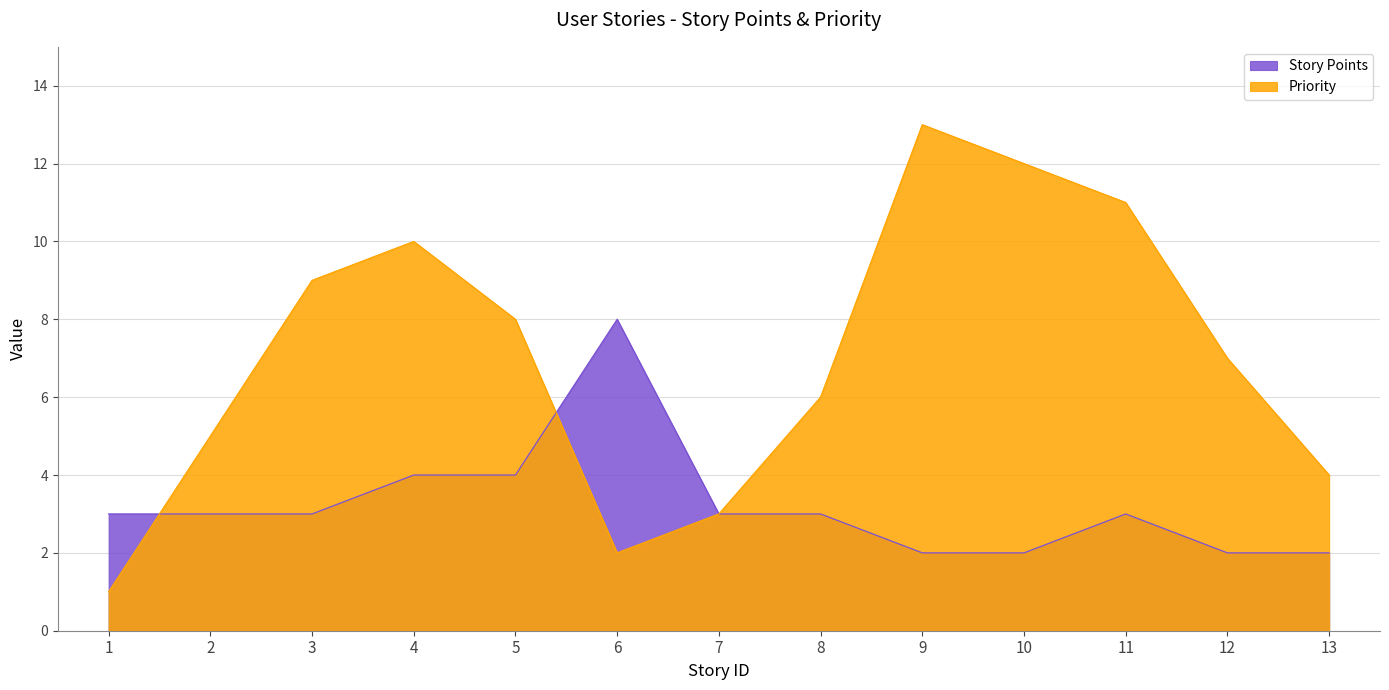

Which label corresponds to the smallest value in the chart?

1